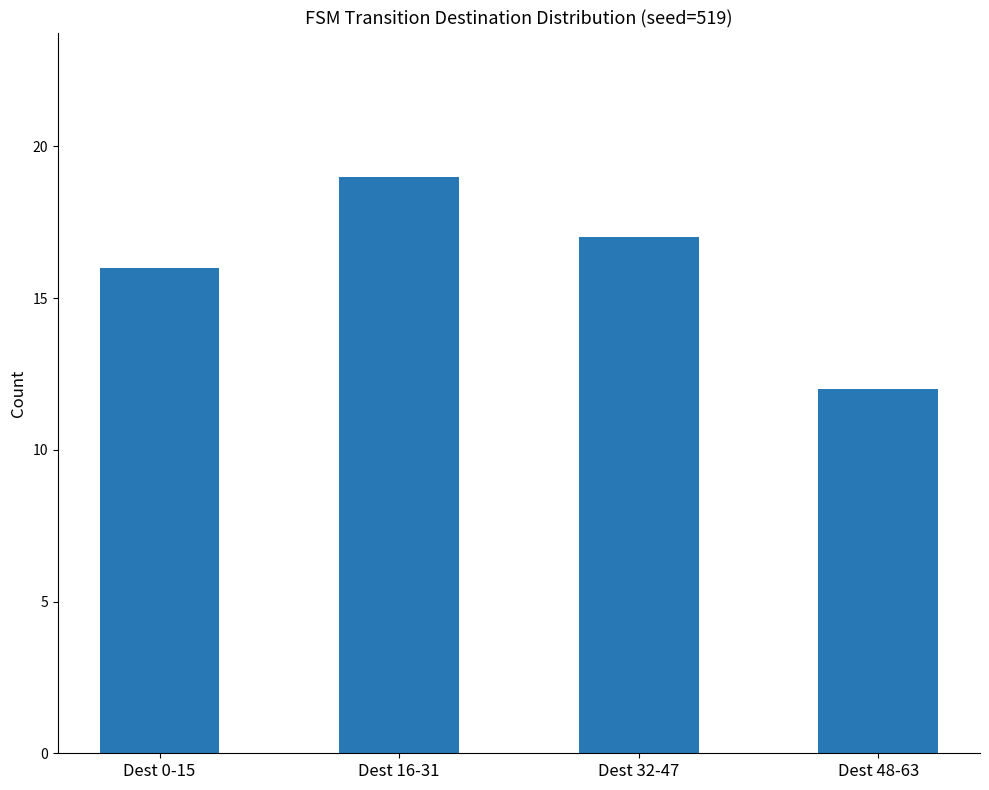

What is the change in value from Dest 0-15 to Dest 48-63?

-4